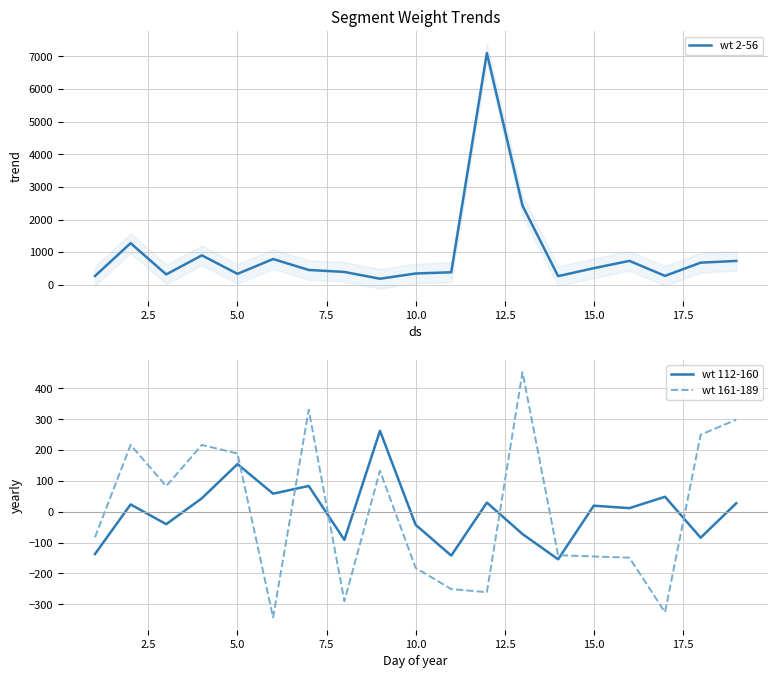

In wt 2-56, how many points are lower than both neighbors (excluding endpoints)?

5